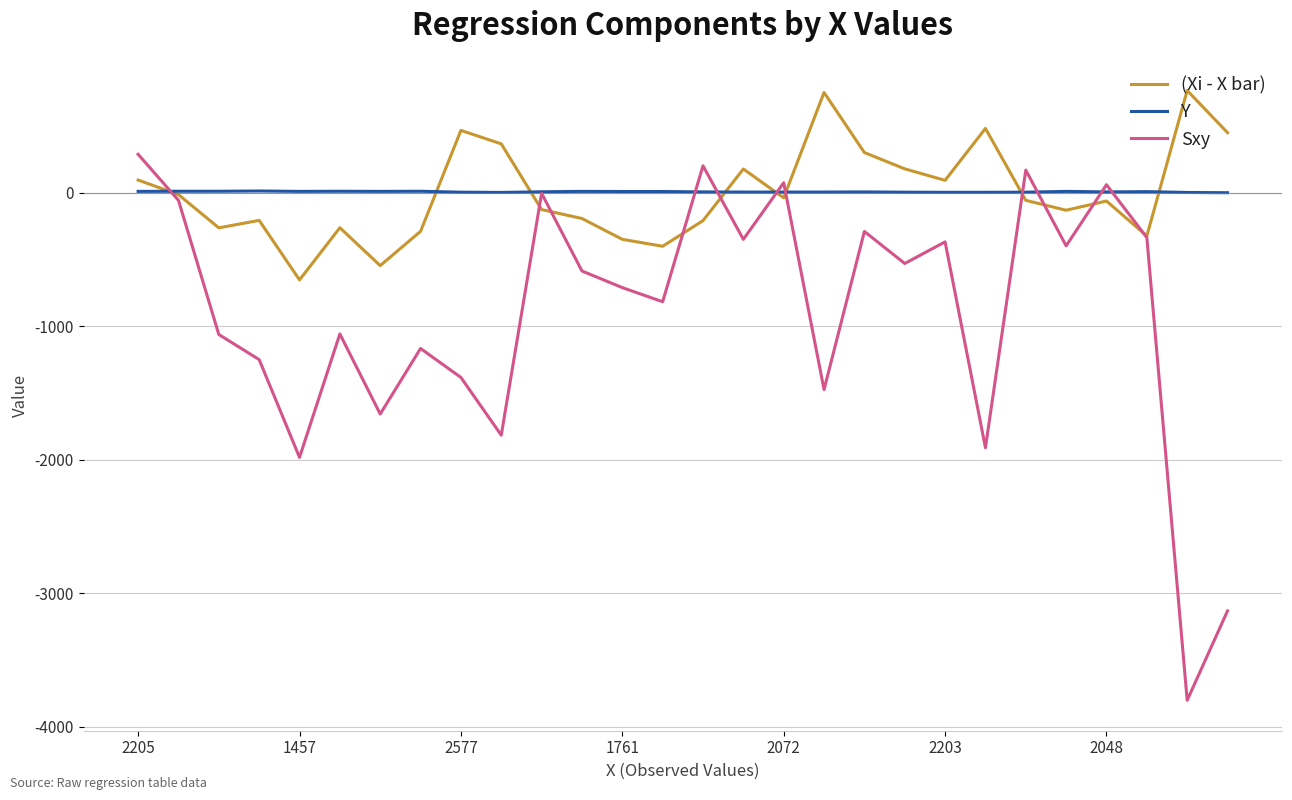

List the series in order of their peak value, highest first.

(Xi - X bar), Sxy, Y